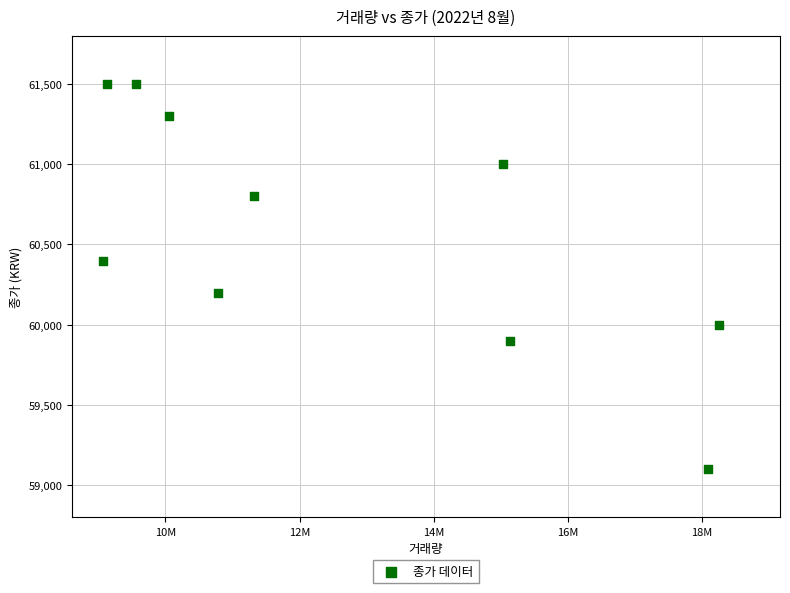

What is the range of Y values (max minus min)?

2400